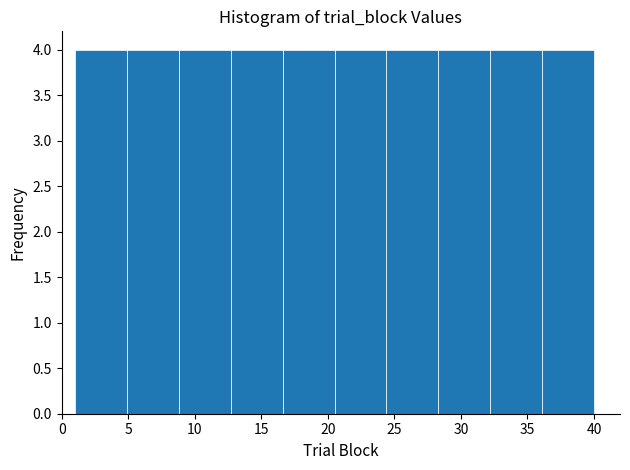

Reading left to right, transcribe this chart: for each bar, give the range it covers on the x-axis and its height. Neither the bar edges nor the heights are printed on the chart, so give them approximately, as read against the axes.

1.0 to 4.9: 4
4.9 to 8.8: 4
8.8 to 12.7: 4
12.7 to 16.6: 4
16.6 to 20.5: 4
20.5 to 24.4: 4
24.4 to 28.3: 4
28.3 to 32.2: 4
32.2 to 36.1: 4
36.1 to 40.0: 4